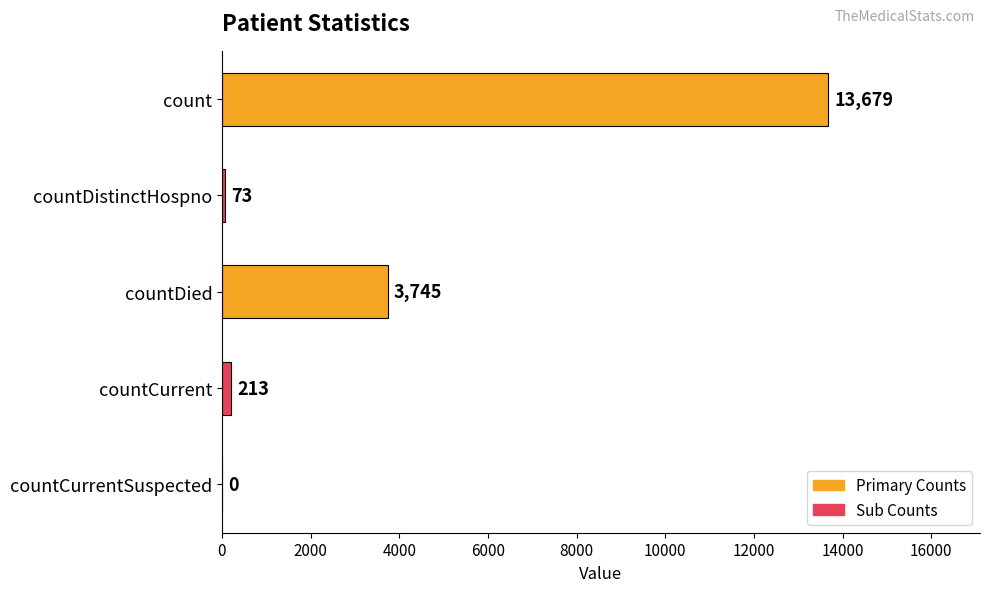

What is the sum of all values?

17710